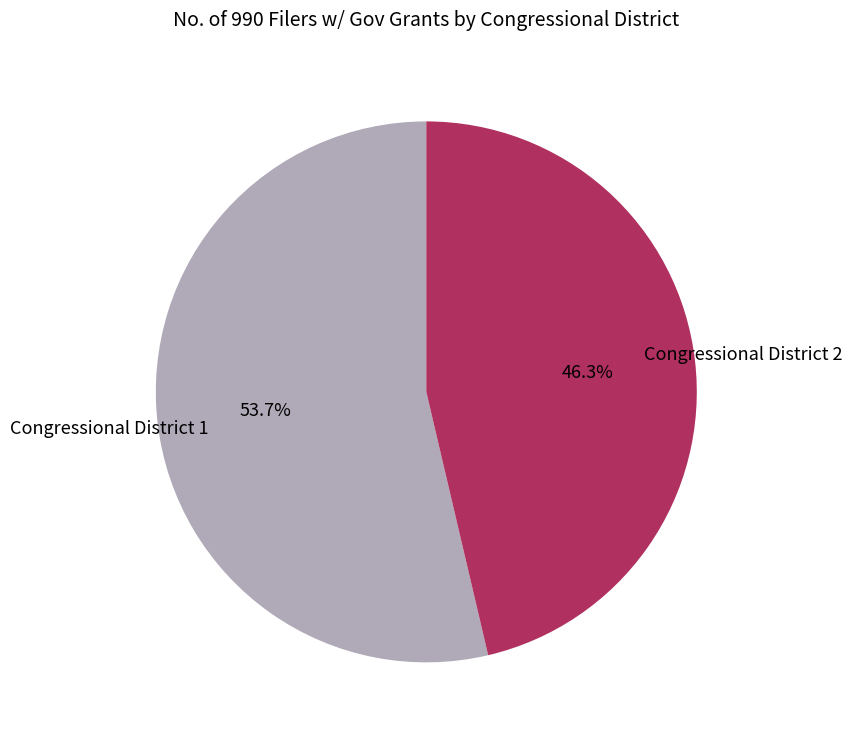

Rank the categories by value from lowest to highest.

Congressional District 2, Congressional District 1